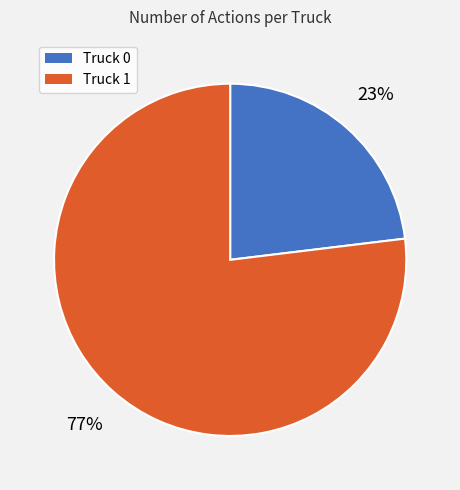

Combined, do Truck 0 and Truck 1 account for over 50%?

Yes